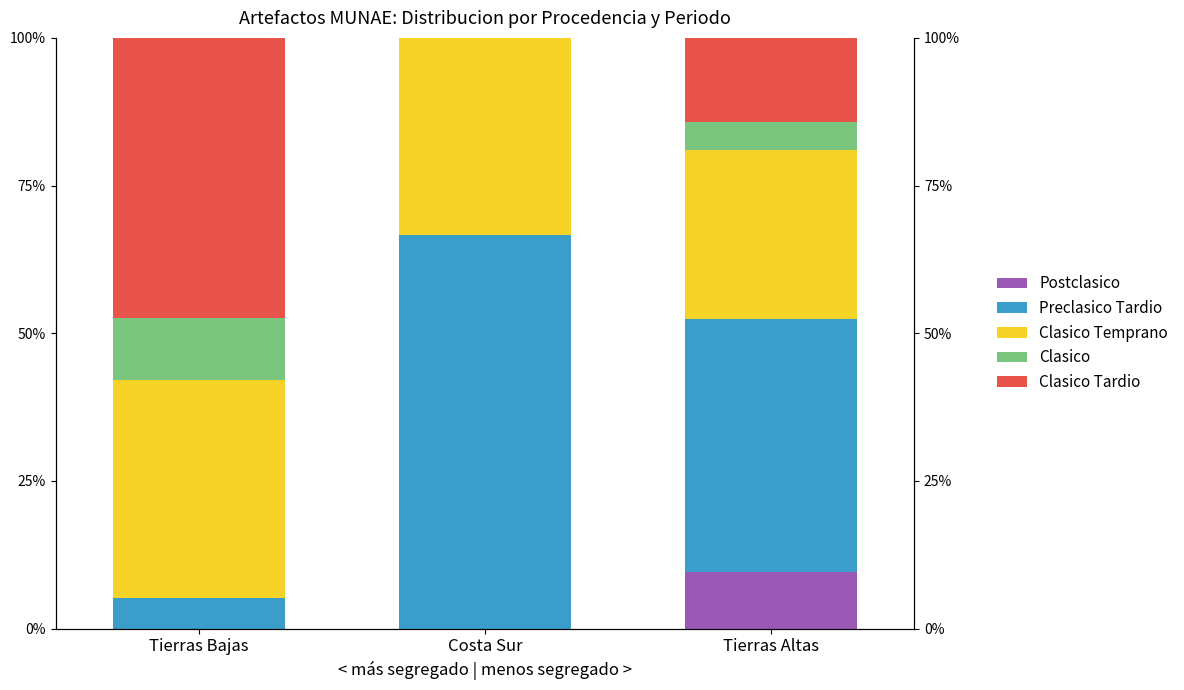

What position from the left is Tierras Bajas?

1